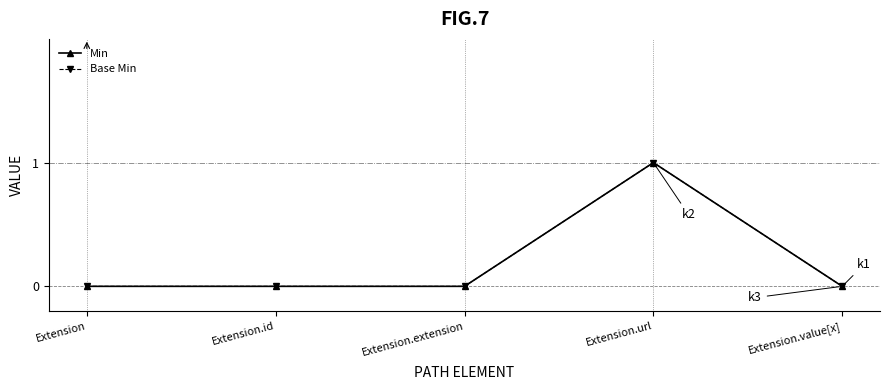

Is this an area chart (filled region under the line)?

No